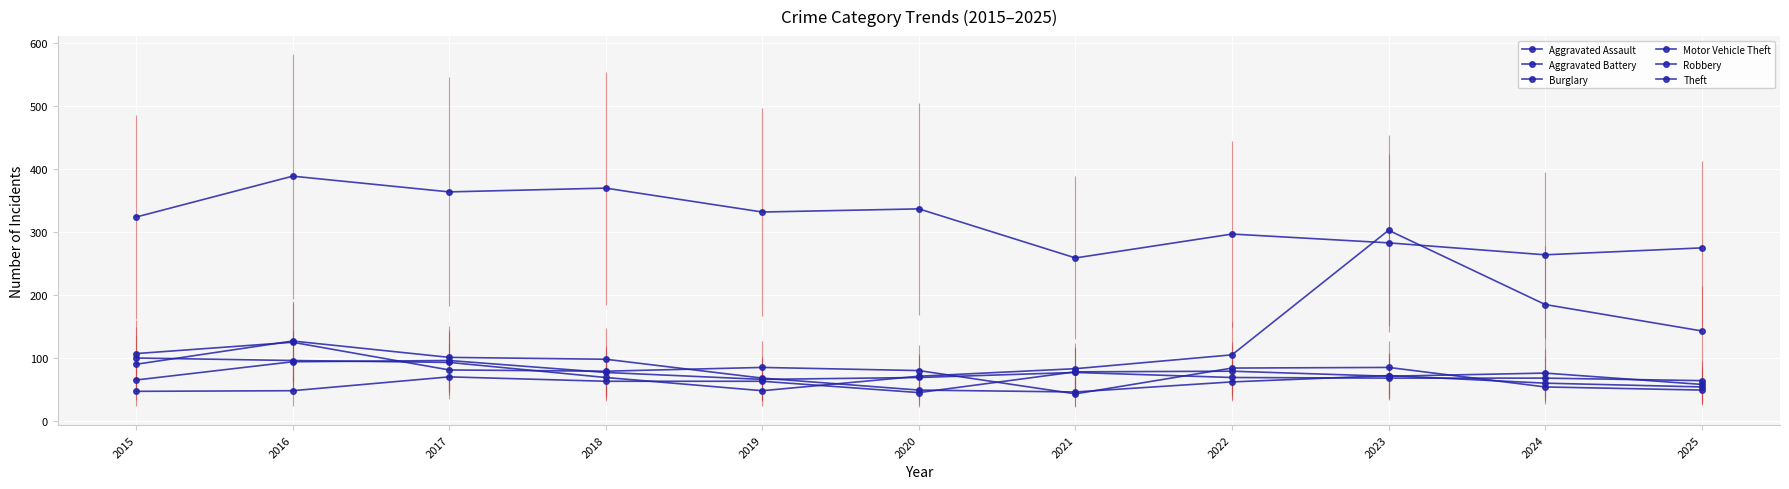

How many interior local peaks does the Robbery series have?

2